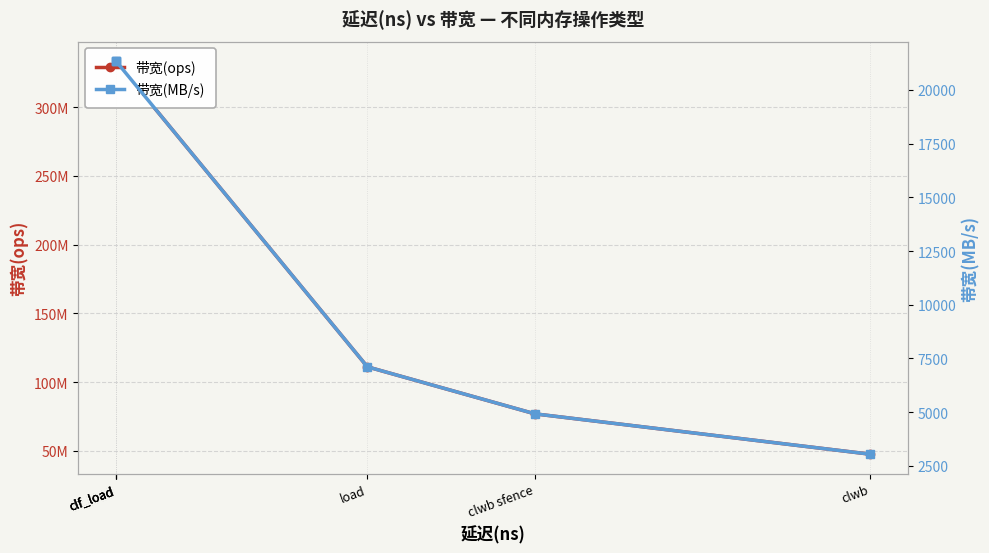

True or false: 带宽(ops) and 带宽(MB/s) cross at least once.

False